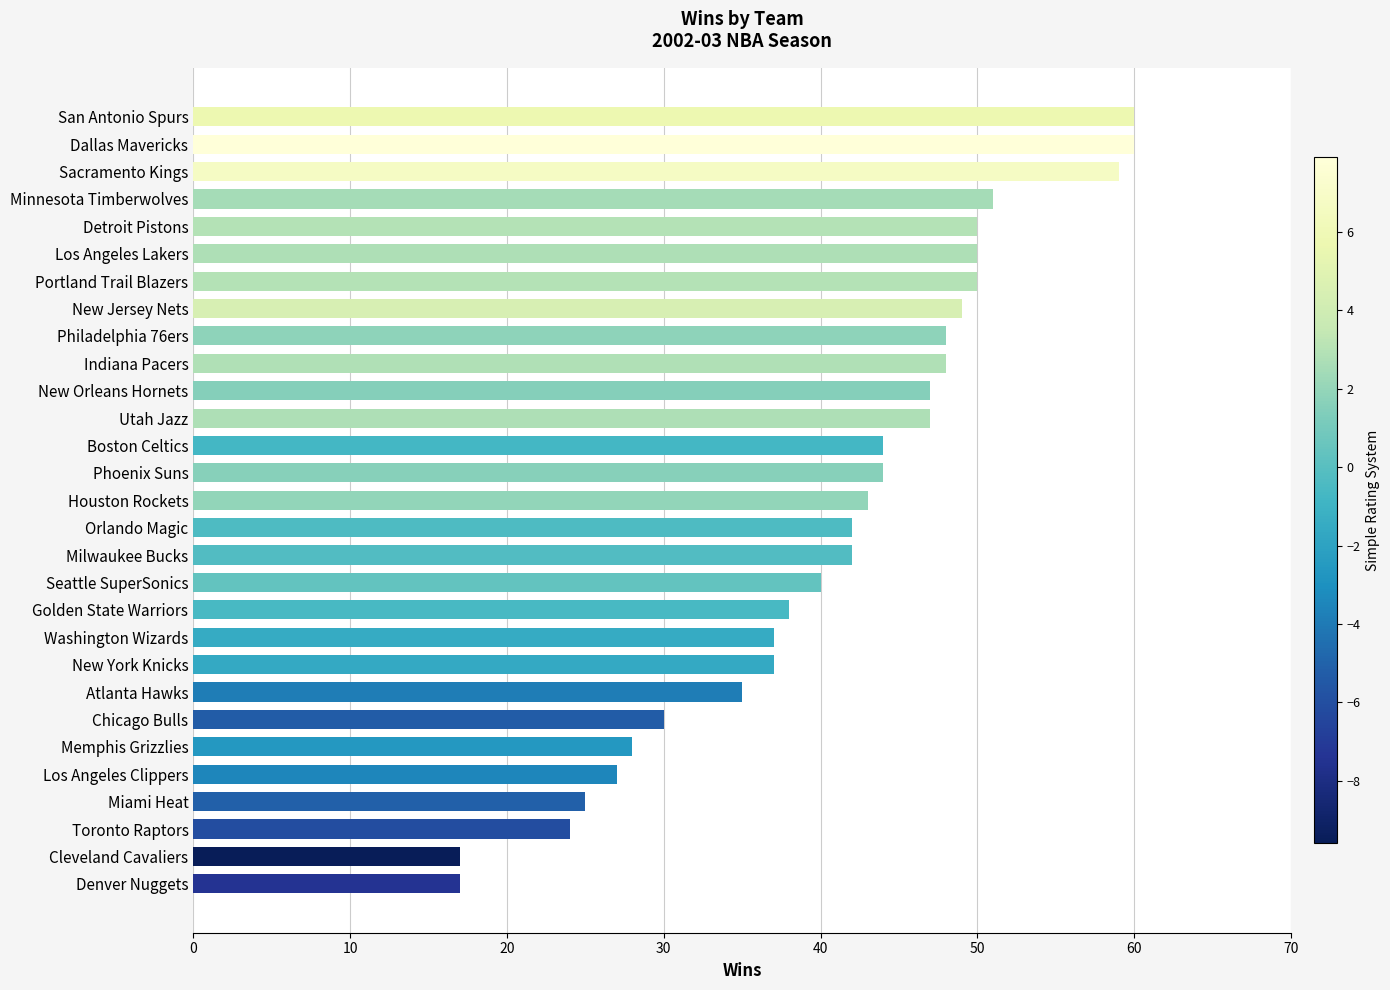

Reading top to bottom, what are all the values shown in this chart?

60	60	59	51	50	50	50	49	48	48	47	47	44	44	43	42	42	40	38	37	37	35	30	28	27	25	24	17	17